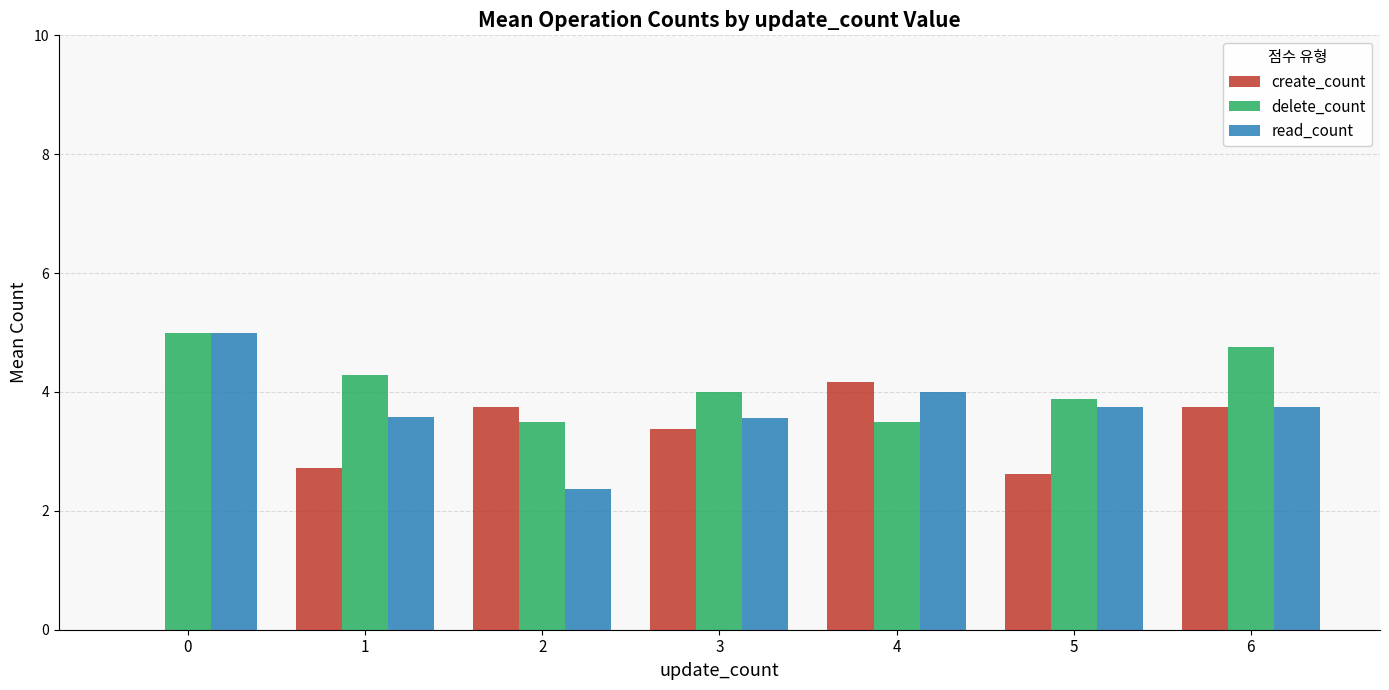

True or false: create_count has a value of 3.8 at 6.

True